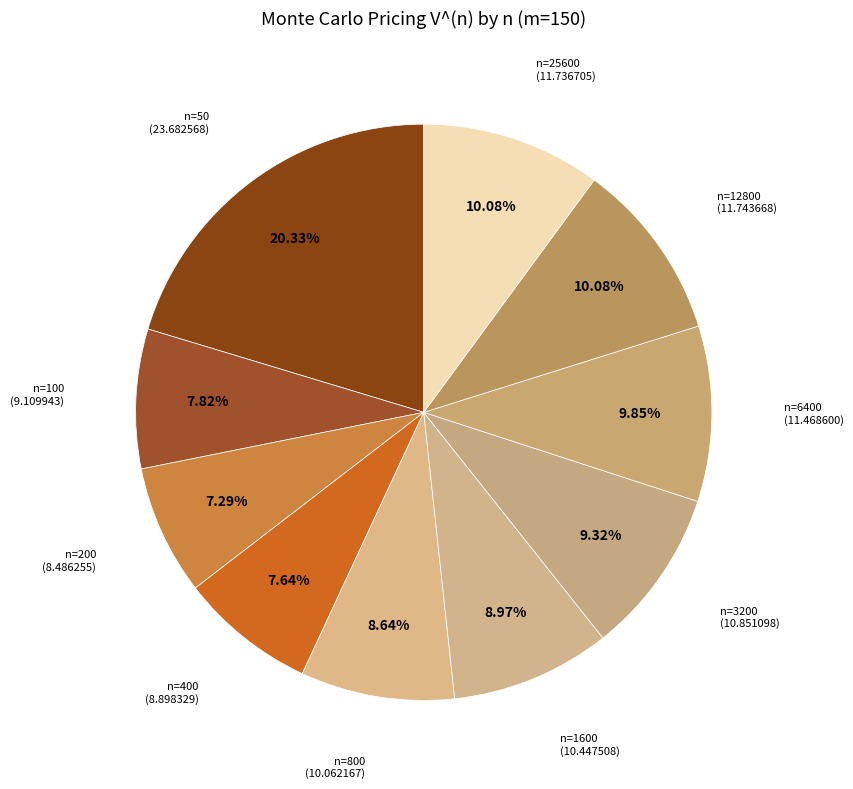

How many segments does this pie chart have?

10